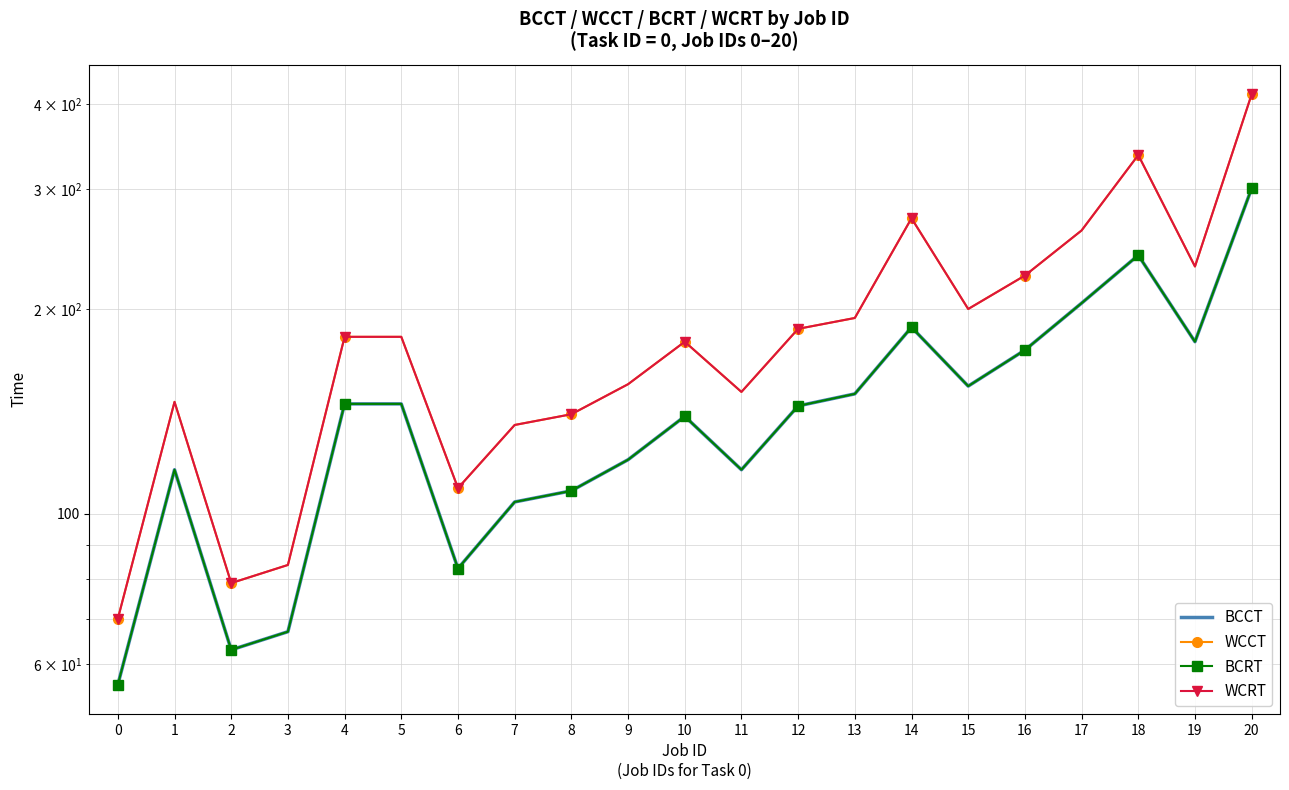

At which category does WCRT reach its first local peak?

1